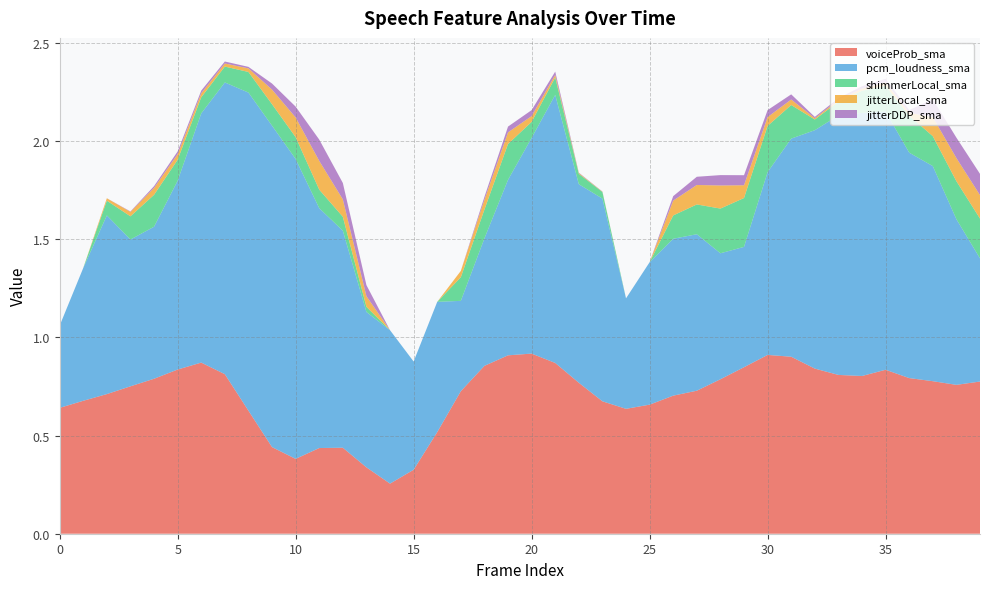

Reading left to right, what are all the values shown in this chart?

voiceProb_sma: 0.6	0.7	0.7	0.8	0.8	0.8	0.9	0.8	0.6	0.4	0.4	0.4	0.4	0.3	0.3	0.3	0.5	0.7	0.9	0.9	0.9	0.9	0.8	0.7	0.6	0.7	0.7	0.7	0.8	0.8	0.9	0.9	0.8	0.8	0.8	0.8	0.8	0.8	0.8	0.8
pcm_loudness_sma: 0.4	0.7	0.9	0.7	0.8	1.0	1.3	1.5	1.6	1.6	1.5	1.2	1.1	0.8	0.8	0.6	0.7	0.5	0.6	0.9	1.1	1.4	1.0	1.0	0.6	0.7	0.8	0.8	0.6	0.6	0.9	1.1	1.2	1.3	1.3	1.3	1.1	1.1	0.8	0.6
shimmerLocal_sma: 0.0	0.0	0.1	0.1	0.2	0.1	0.1	0.1	0.1	0.1	0.1	0.1	0.1	0.0	0.0	0.0	0.0	0.1	0.1	0.2	0.1	0.1	0.1	0.0	0.0	0.0	0.1	0.2	0.2	0.2	0.2	0.2	0.1	0.1	0.1	0.1	0.2	0.2	0.2	0.2
jitterLocal_sma: 0.0	0.0	0.0	0.0	0.0	0.0	0.0	0.0	0.0	0.1	0.1	0.1	0.1	0.1	0.0	0.0	0.0	0.0	0.0	0.1	0.0	0.0	0.0	0.0	0.0	0.0	0.1	0.1	0.1	0.1	0.0	0.0	0.0	0.0	0.0	0.0	0.0	0.1	0.1	0.1
jitterDDP_sma: 0.0	0.0	0.0	0.0	0.0	0.0	0.0	0.0	0.0	0.0	0.1	0.1	0.1	0.1	0.0	0.0	0.0	0.0	0.0	0.0	0.0	0.0	0.0	0.0	0.0	0.0	0.0	0.0	0.1	0.1	0.0	0.0	0.0	0.0	0.0	0.0	0.0	0.1	0.1	0.1